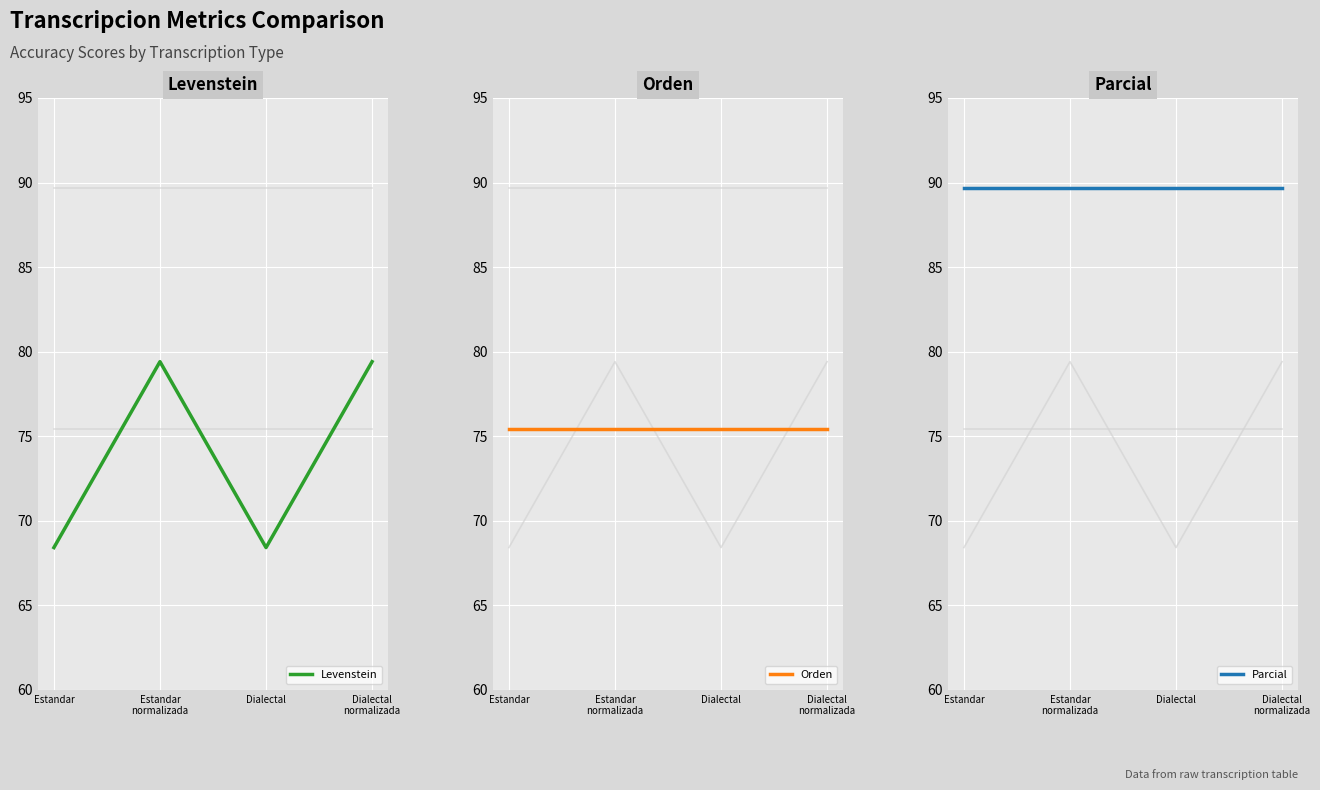

True or false: Parcial and Levenstein cross at least once.

False